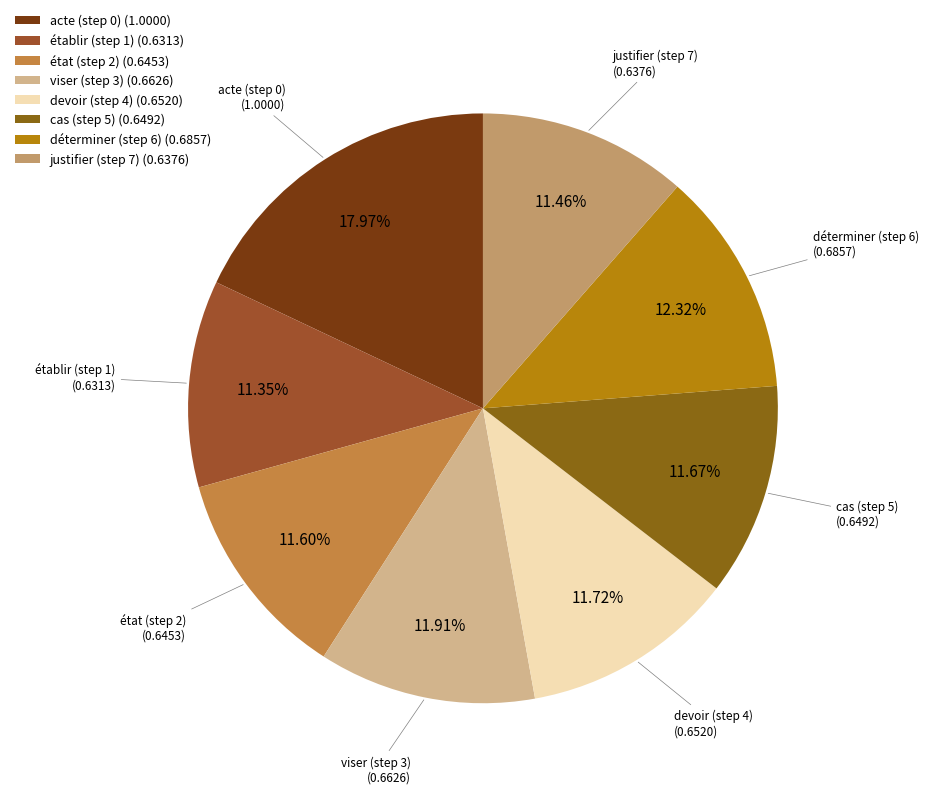

Do état (step 2) (0.6453) and justifier (step 7) (0.6376) together represent more than half of the pie?

No